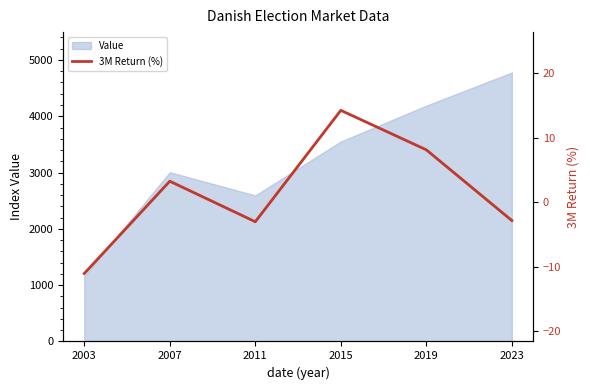

Where does the data first go above 3?

2007